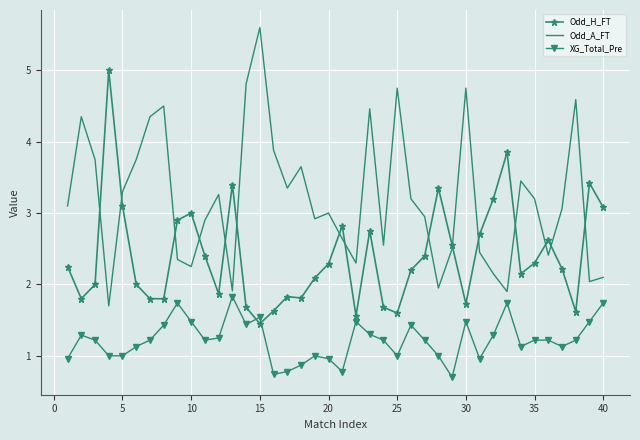

Which series has the largest total across all categories?

Odd_A_FT